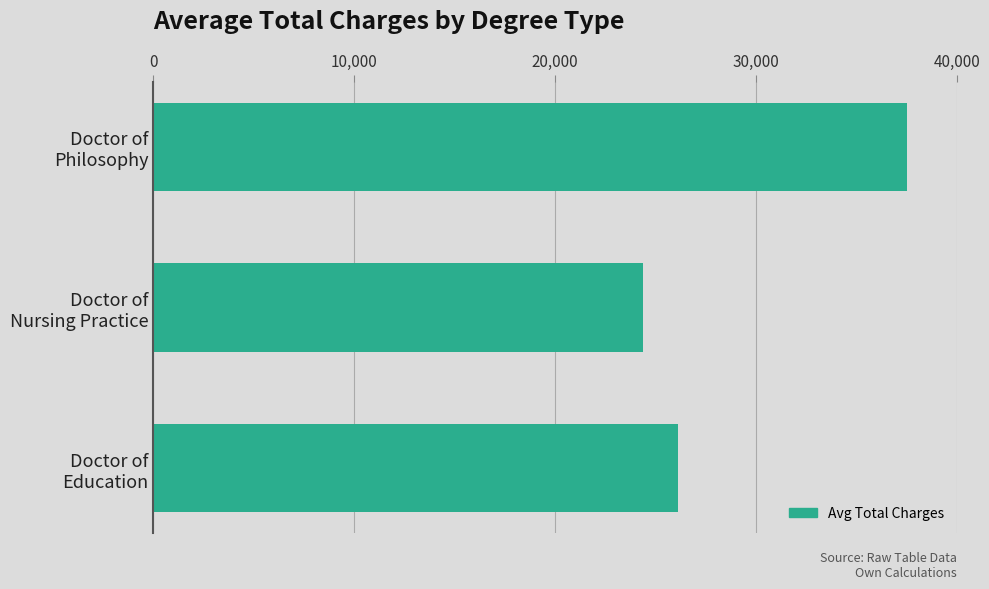

Where is the data nearest to the value 30963?

Doctor of
Education